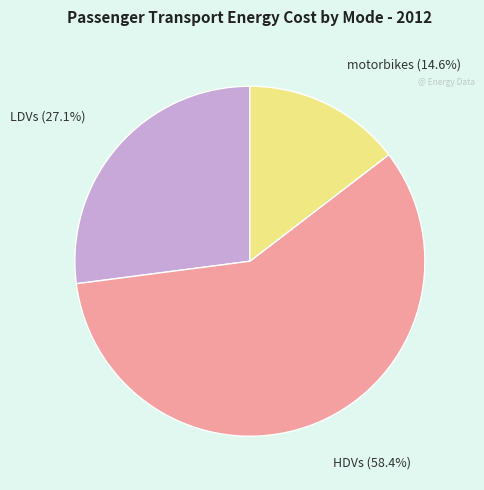

Combined, do motorbikes and HDVs account for over 50%?

Yes